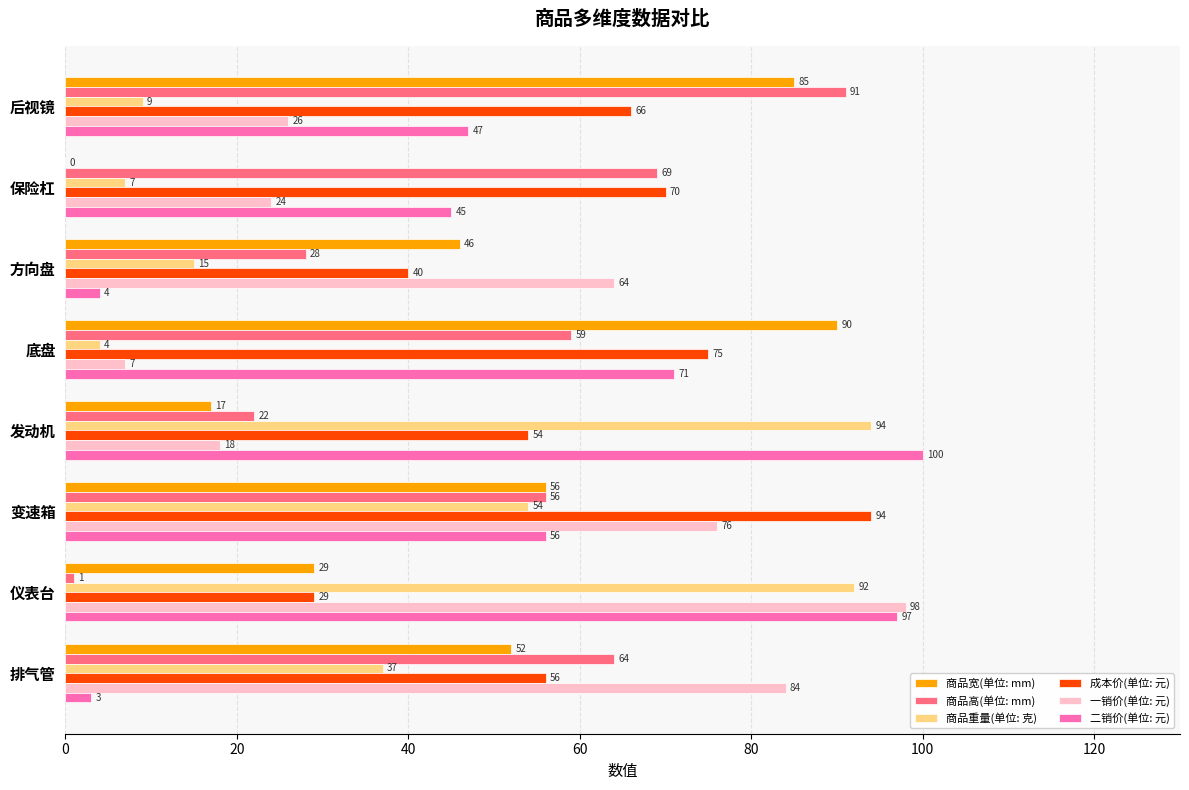

The 一销价(单位: 元) series shows 2 at 底盘. True or false?

False